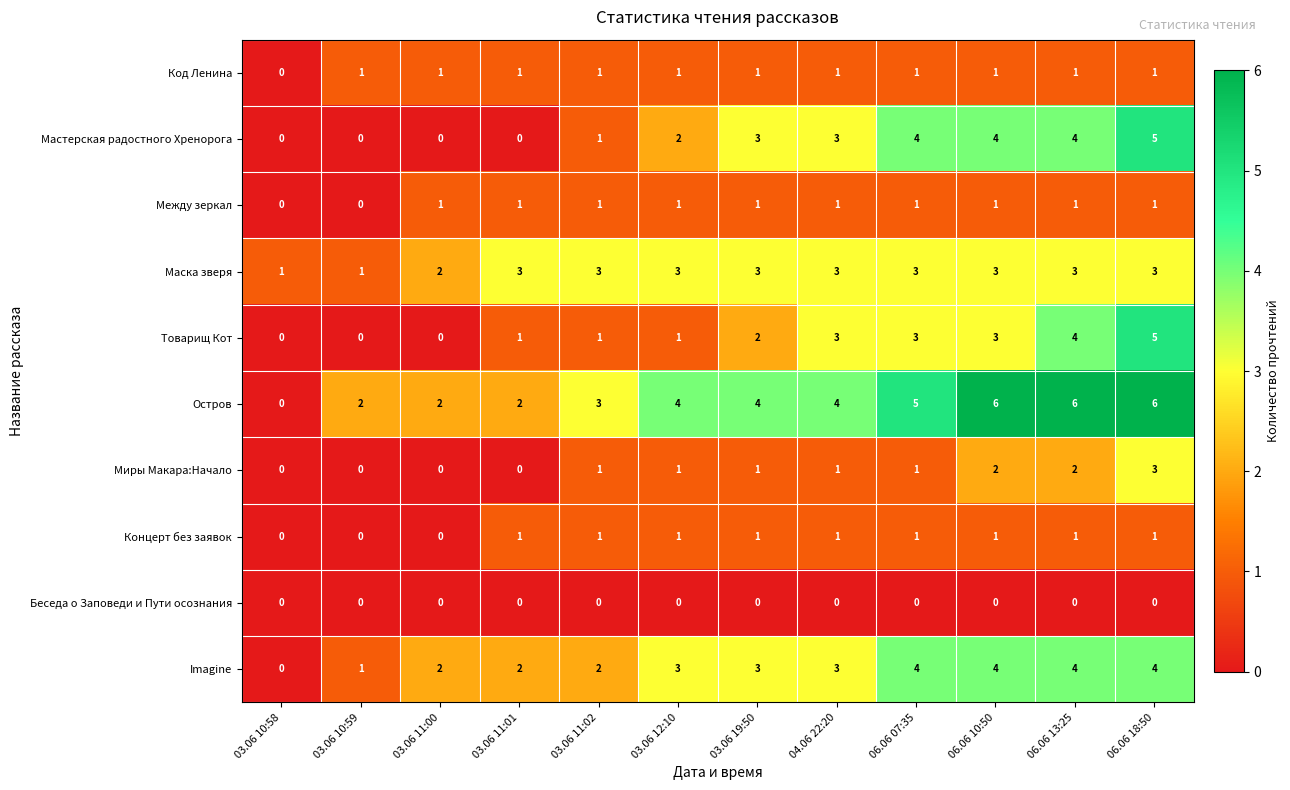

What is the spread (max minus min) of values at 06.06 18:50?

6